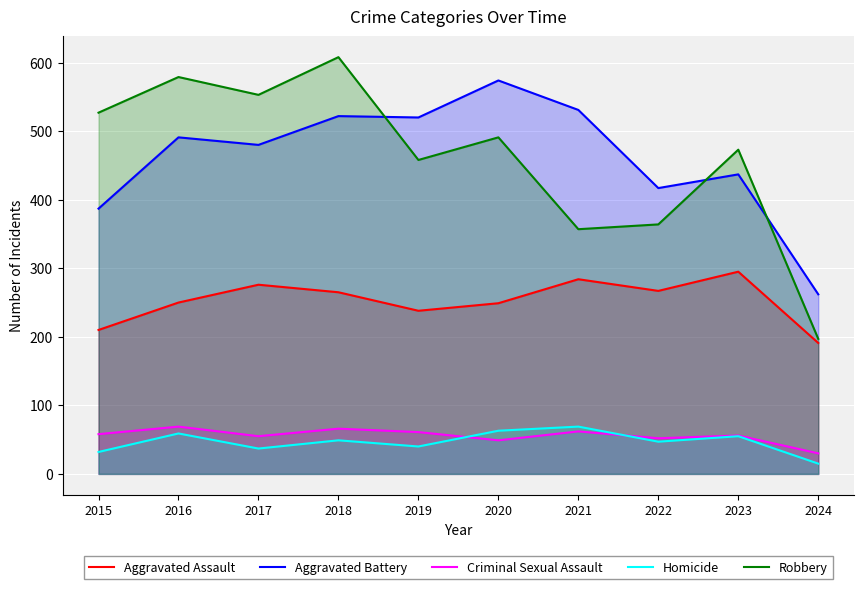

At which label does Aggravated Assault first exceed 265?

2017